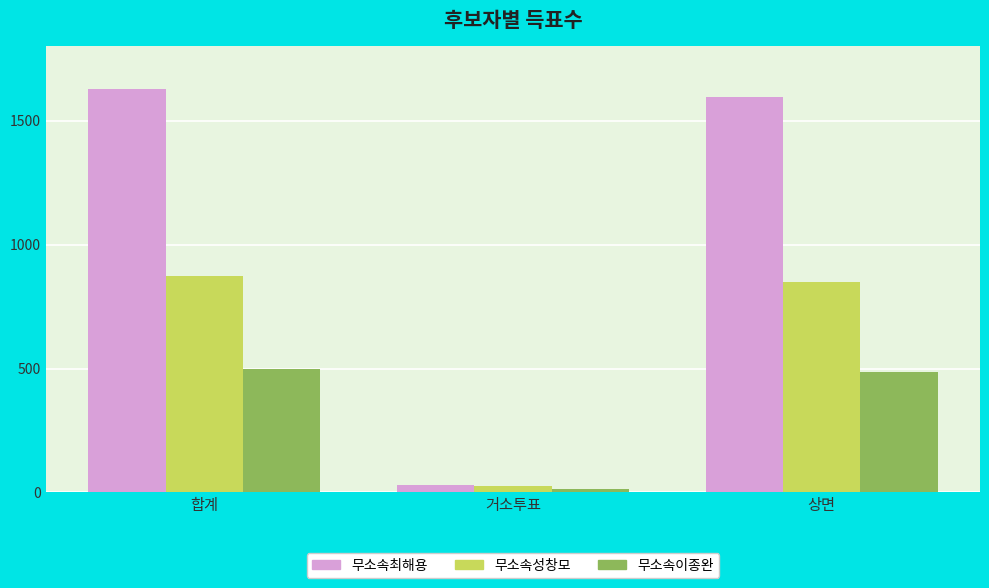

What is the label of the 1st bar from the right?

상면